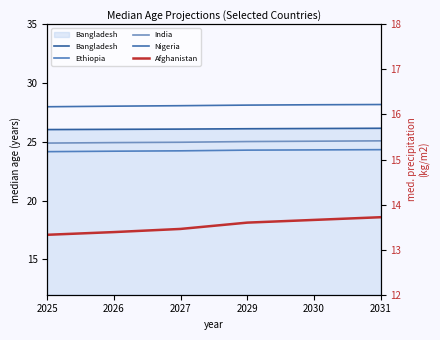

What are all the series names shown in the legend?

Bangladesh, Ethiopia, India, Nigeria, Afghanistan